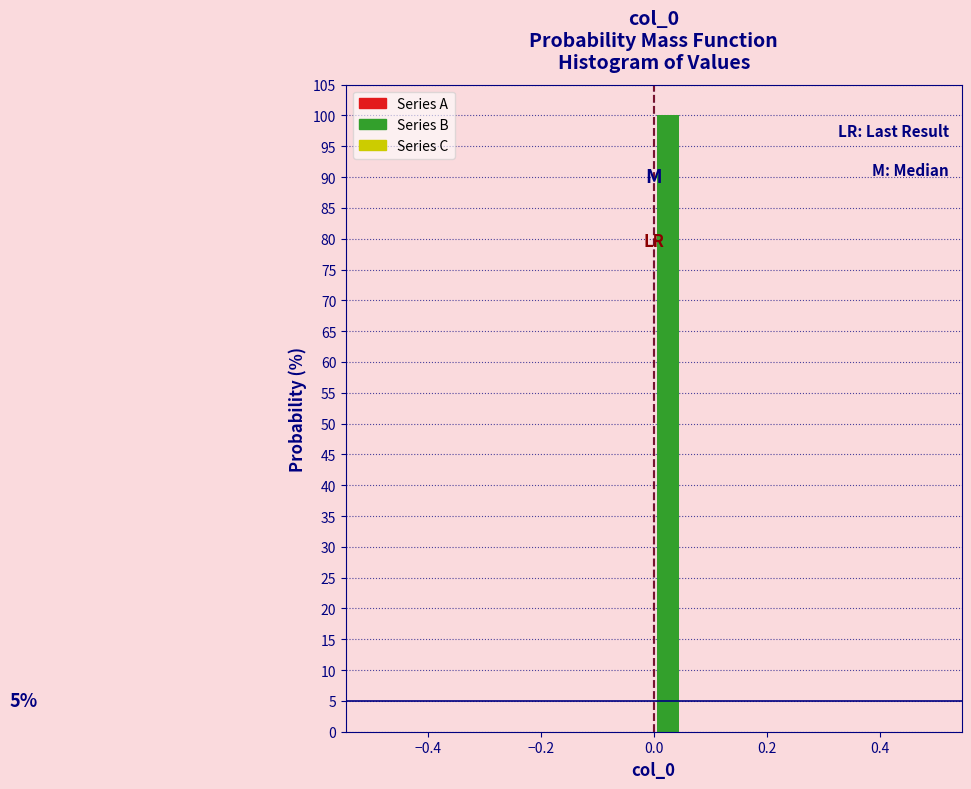

Read against the x-axis, roughly where is the centre of the tallest bar?

0.02